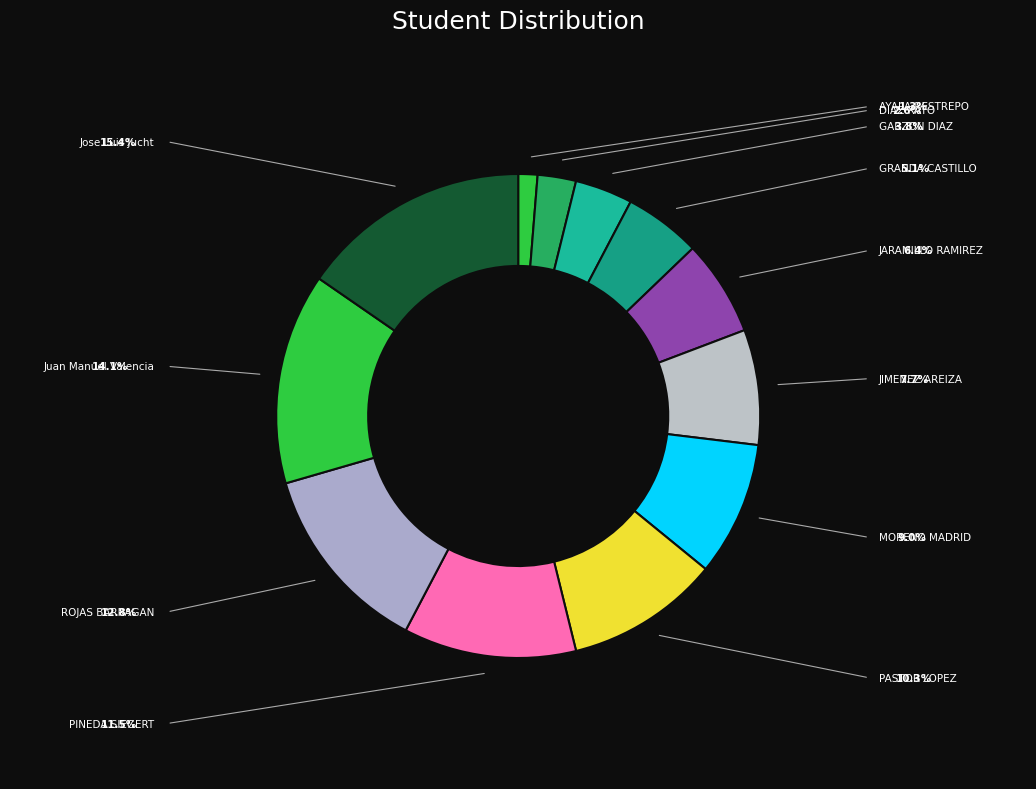

To the nearest percent, what is the difference between the largest and smallest slice percentages?

14%